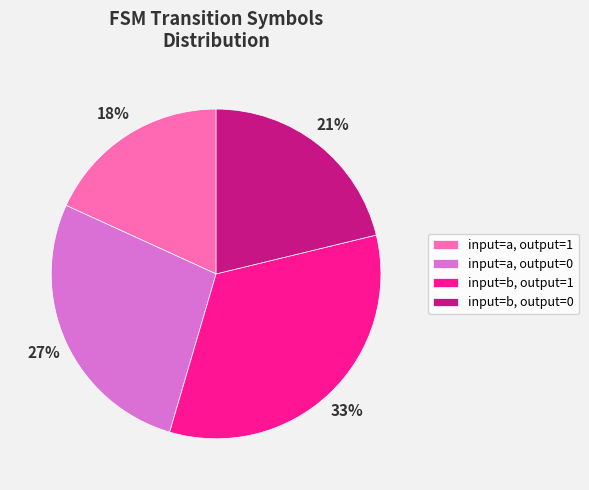

To the nearest percent, what is the average slice percentage?

25%